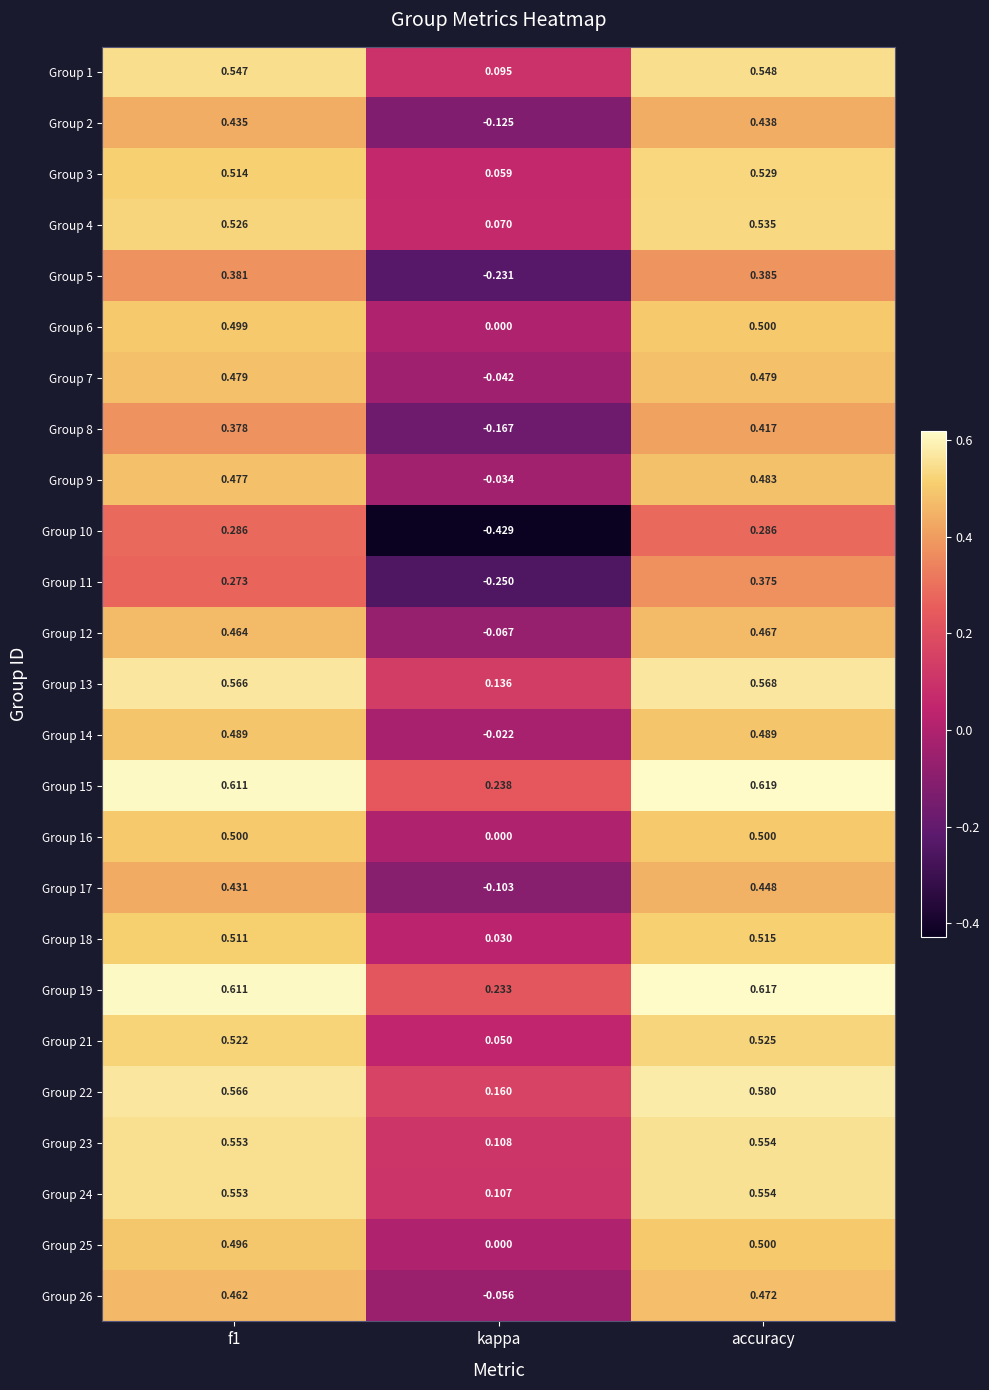

Is the value of Group 11 at kappa greater than the value of Group 16 at accuracy?

No